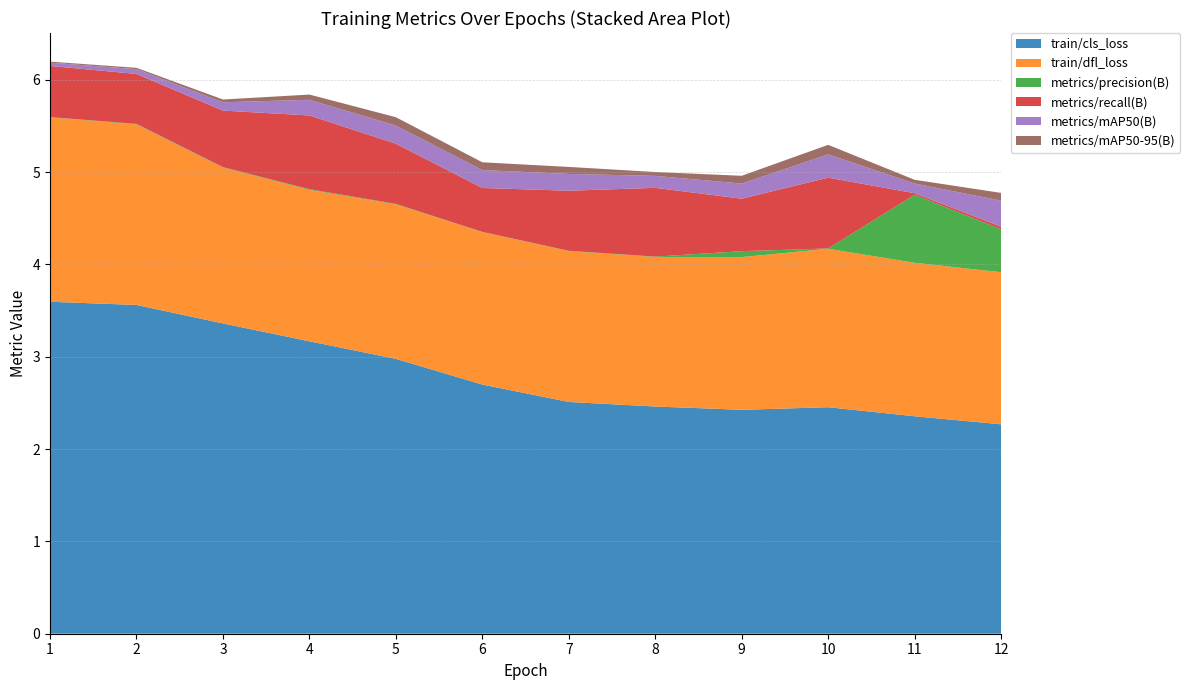

Reading left to right, what are all the values shown in this chart?

train/cls_loss: 3.6	3.6	3.4	3.2	3.0	2.7	2.5	2.5	2.4	2.5	2.4	2.3
train/dfl_loss: 2.0	2.0	1.7	1.6	1.7	1.7	1.6	1.6	1.7	1.7	1.7	1.6
metrics/precision(B): 0.0	0.0	0.0	0.0	0.0	0.0	0.0	0.0	0.1	0.0	0.7	0.5
metrics/recall(B): 0.6	0.5	0.6	0.8	0.7	0.5	0.7	0.7	0.6	0.8	0.0	0.0
metrics/mAP50(B): 0.0	0.1	0.1	0.2	0.2	0.2	0.2	0.1	0.2	0.3	0.1	0.3
metrics/mAP50-95(B): 0.0	0.0	0.0	0.1	0.1	0.1	0.1	0.0	0.1	0.1	0.0	0.1